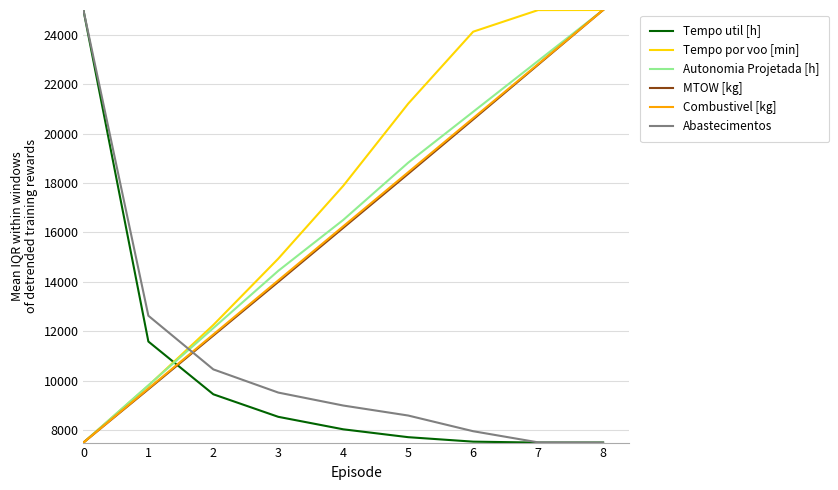

Rank the categories by Autonomia Projetada [h] value from lowest to highest.

0, 1, 2, 3, 4, 5, 6, 7, 8